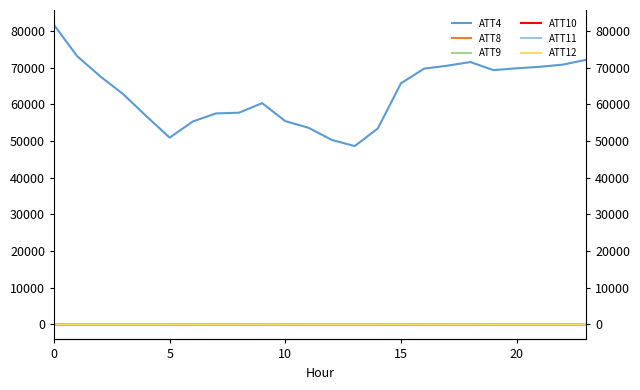

In ATT12, how many points are lower than both neighbors (excluding endpoints)?

6